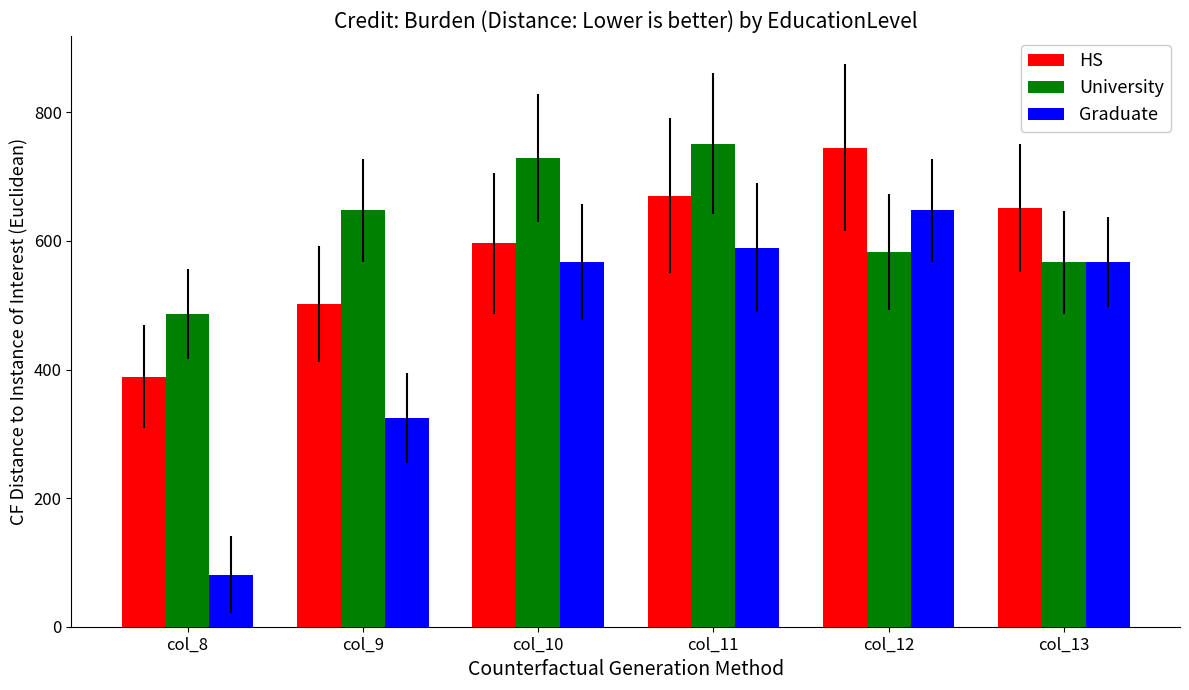

Reading left to right, transcribe all the data shown in this chart.

HS: col_8=388.5	col_9=502.0	col_10=596.0	col_11=670.5	col_12=745.0	col_13=651.0
University: col_8=486.0	col_9=648.0	col_10=729.0	col_11=751.5	col_12=583.0	col_13=567.0
Graduate: col_8=81.0	col_9=324.0	col_10=567.0	col_11=589.5	col_12=648.0	col_13=567.0